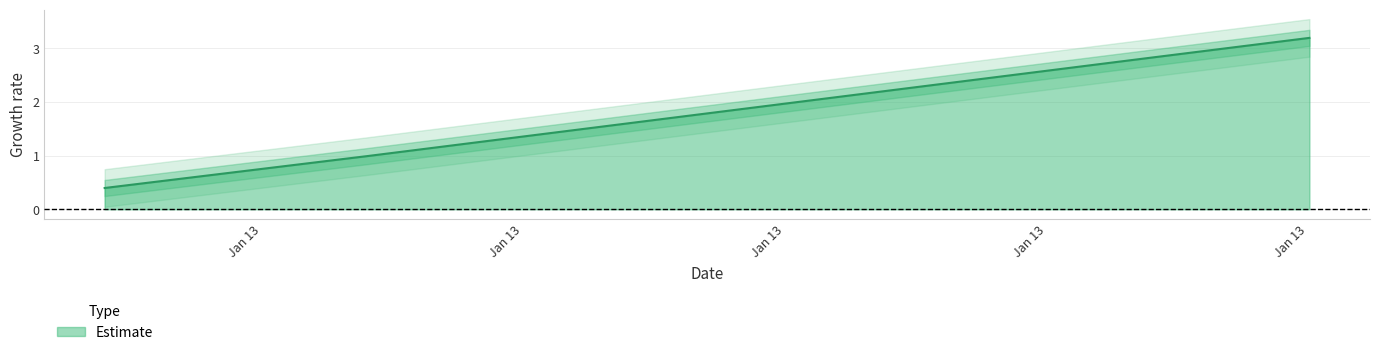

How many categories are shown in the chart?

6